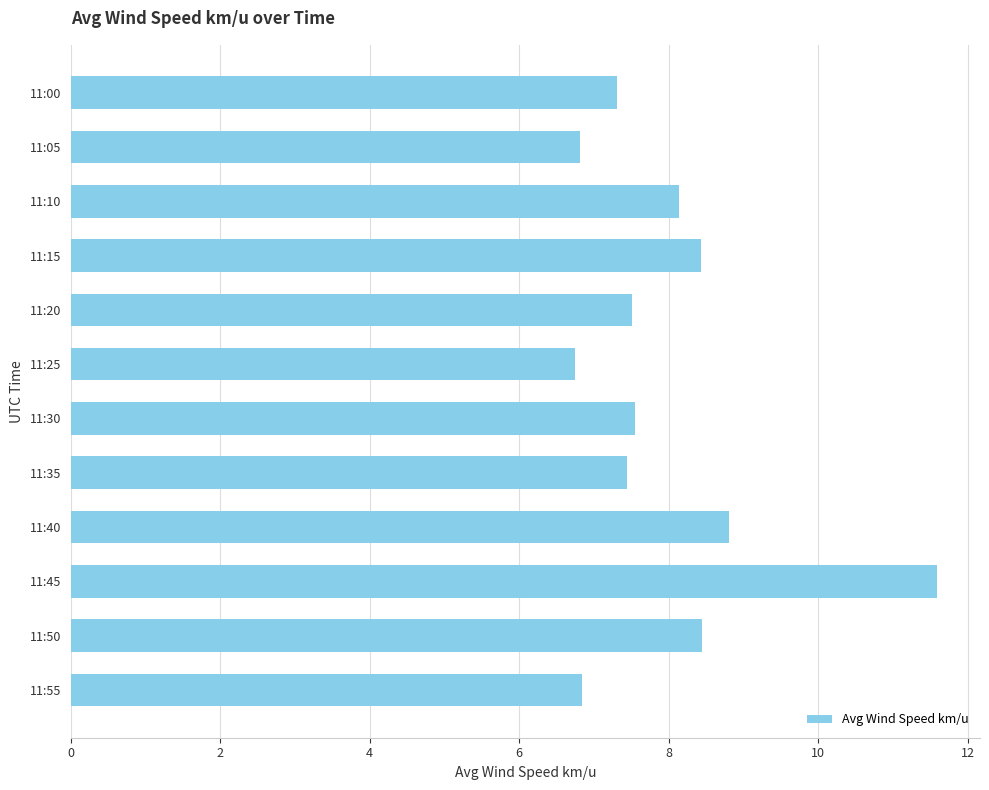

What is the difference between the second highest and minimum values?

2.1